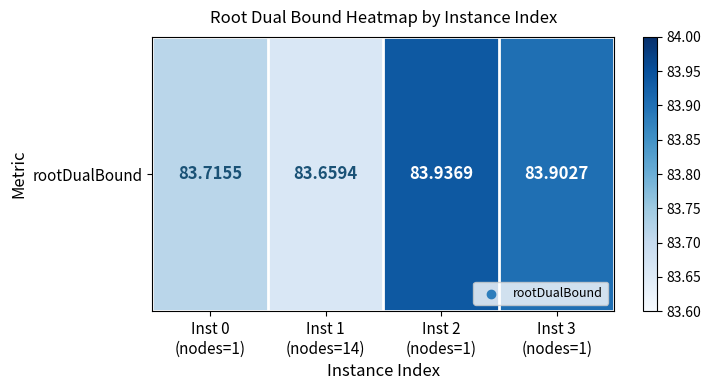

How many categories are shown in the chart?

4